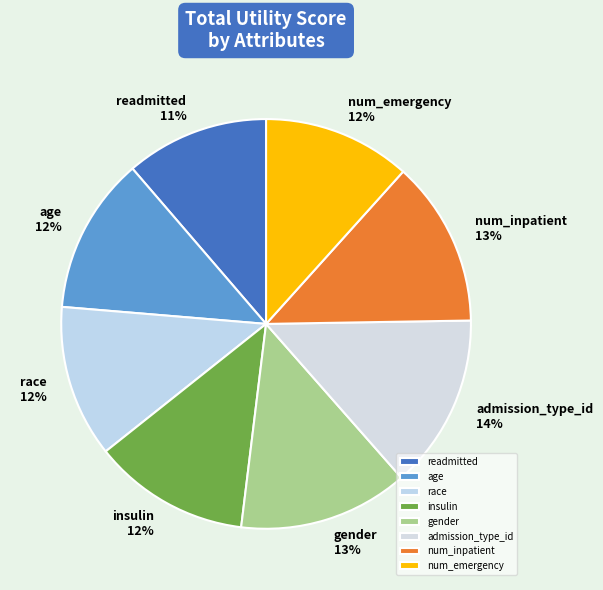

Which has a higher value, gender or age?

gender